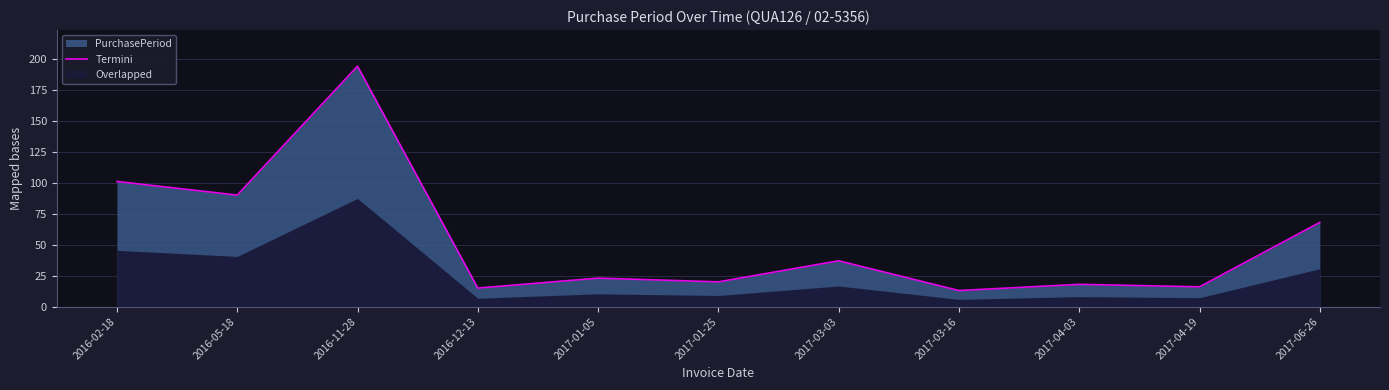

Rank the categories by value from highest to lowest.

2016-11-28, 2016-02-18, 2016-05-18, 2017-06-26, 2017-03-03, 2017-01-05, 2017-01-25, 2017-04-03, 2017-04-19, 2016-12-13, 2017-03-16